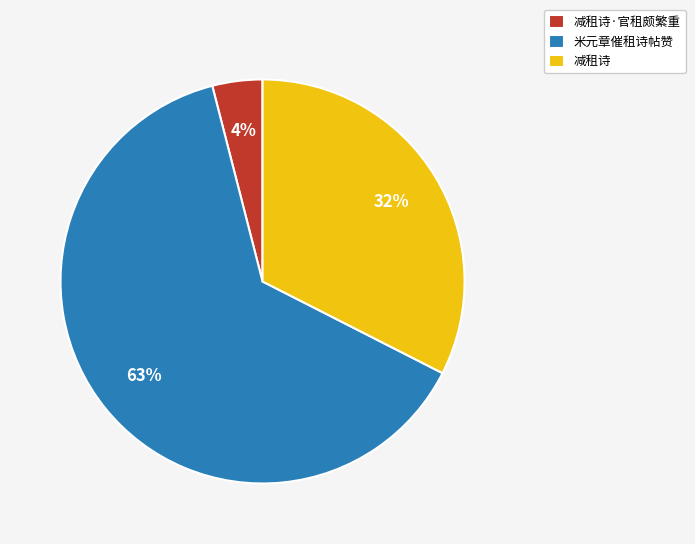

Which slice represents more than half of the pie?

米元章催租诗帖赞